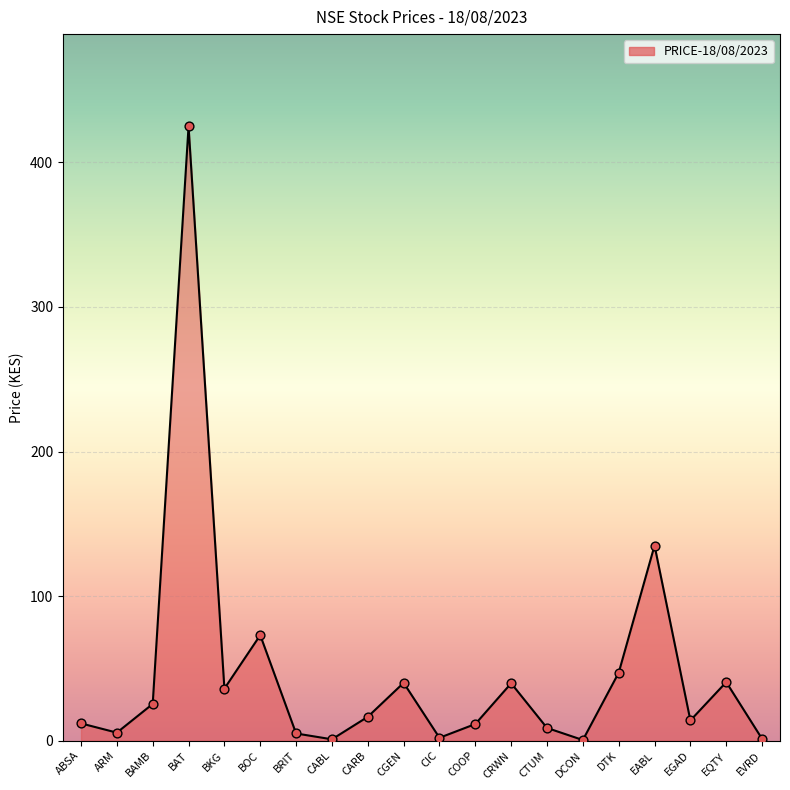

What is the change in value from CRWN to CTUM?

-30.9